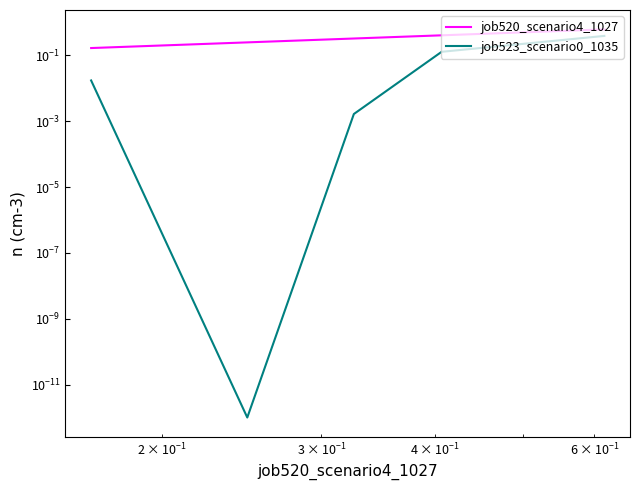

What is the sum of all job520_scenario4_1027 values?

1.8